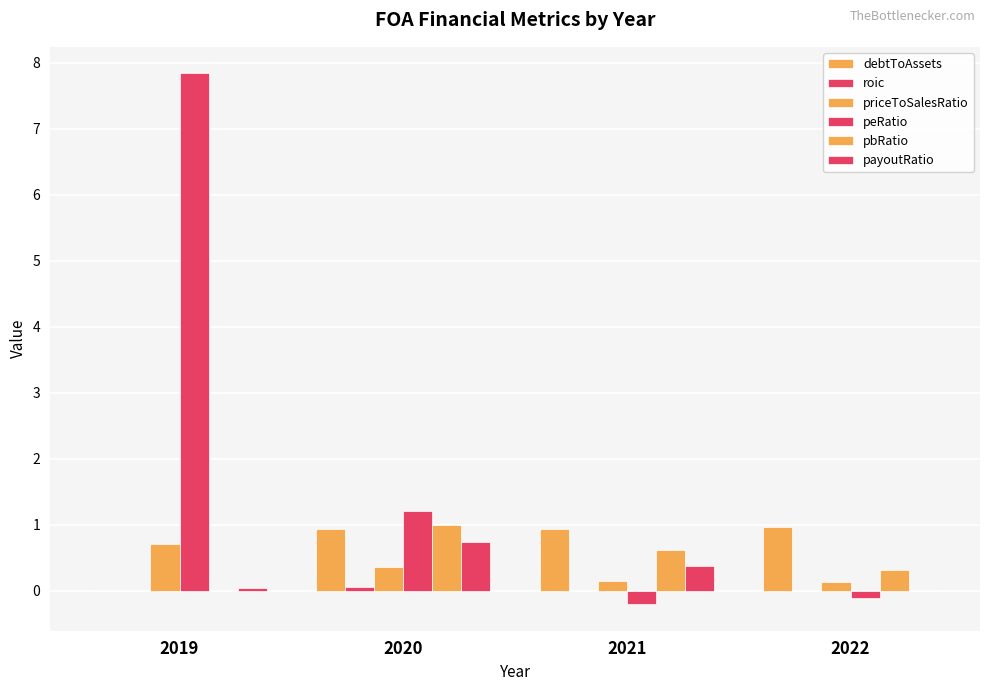

Between 2019 and 2021, which is larger?

2021